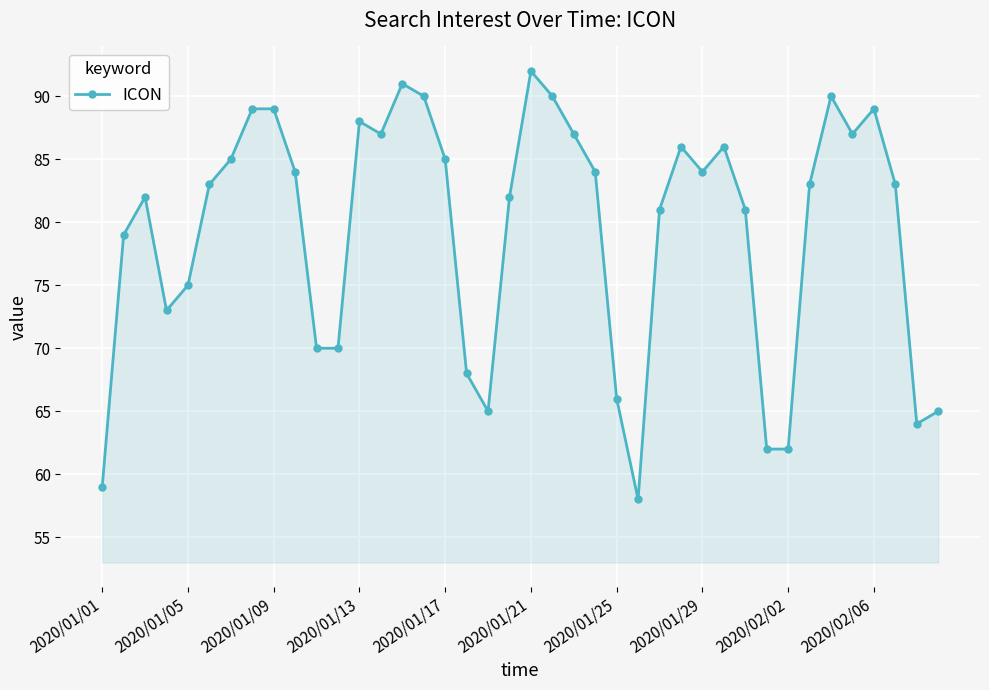

What is the greatest value displayed?

92